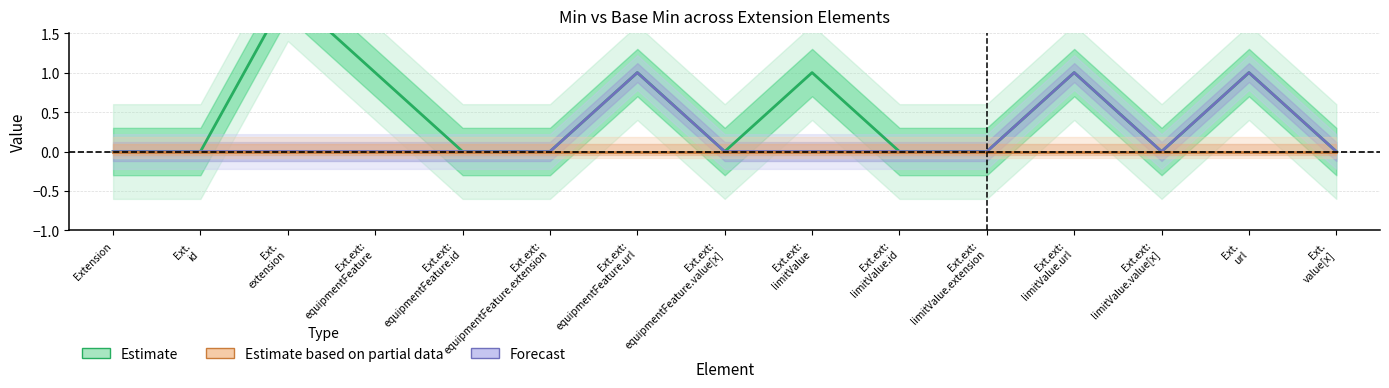

Does the chart have visible grid lines?

Yes